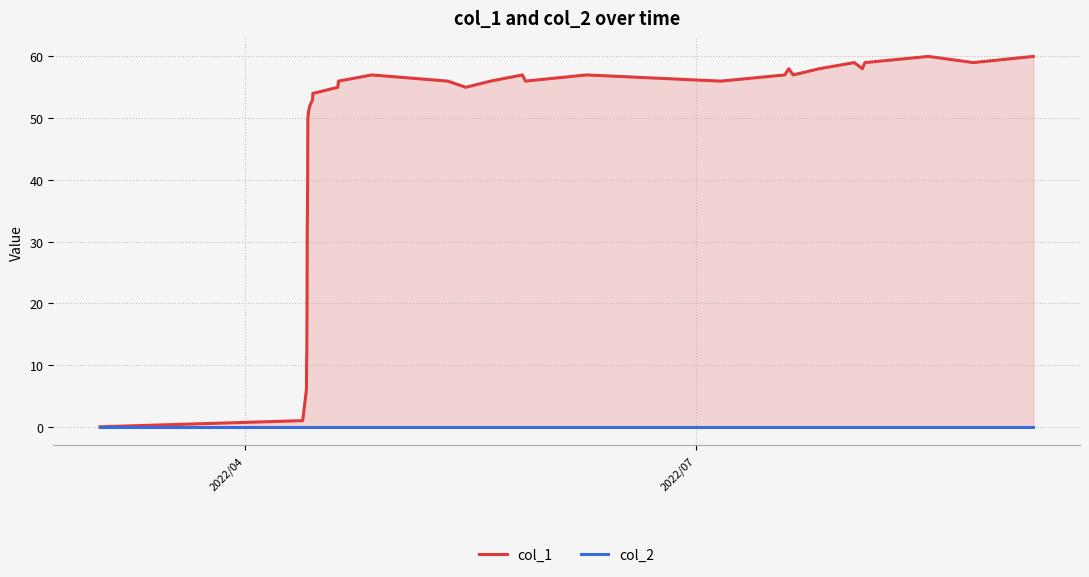

How many data points in col_1 are above 56?

13